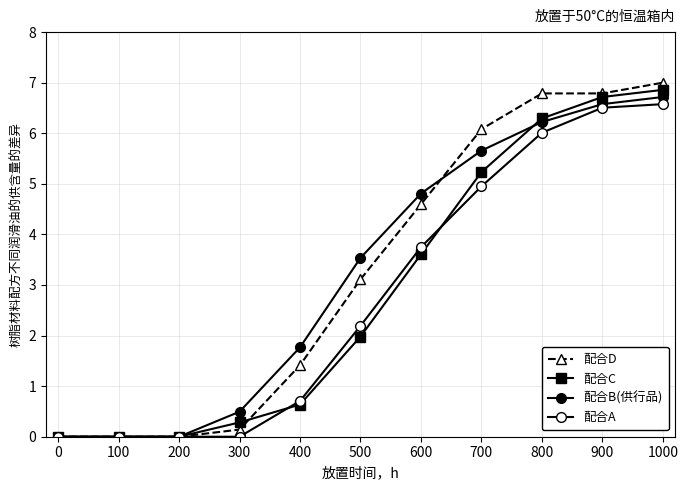

How many values in the 配合B(供行品) series are below 3?

5